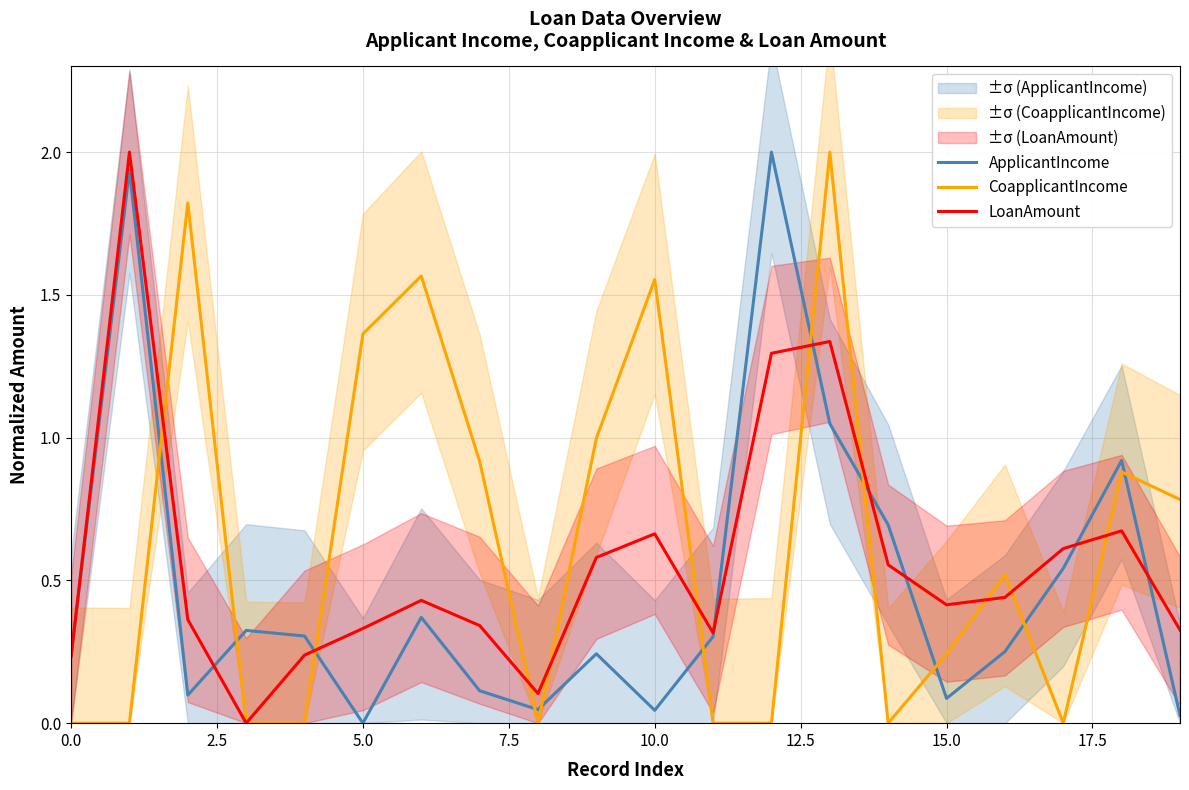

At which label is LoanAmount closest to 1?

12